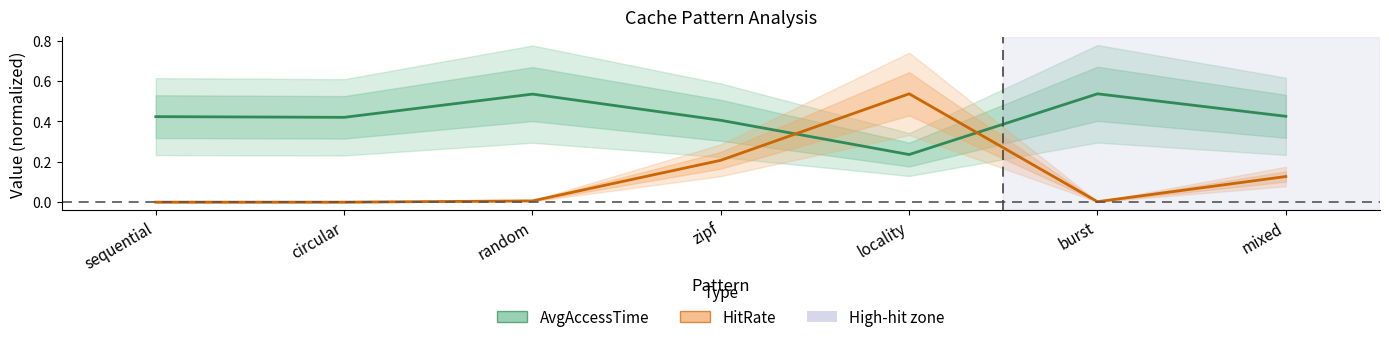

The value of HitRate at zipf is 0.2. True or false?

True